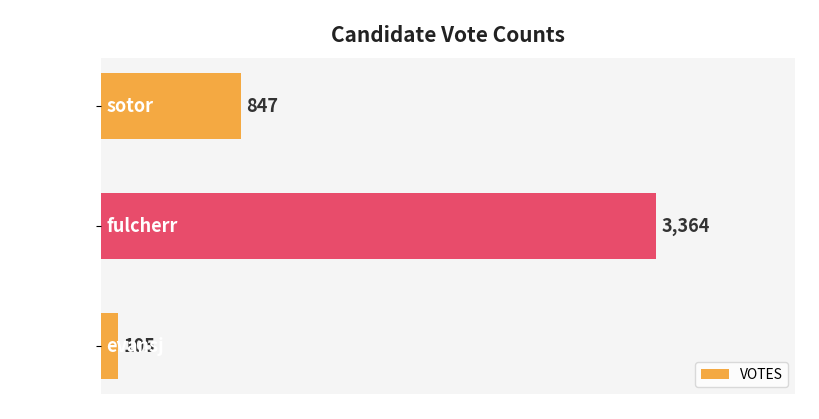

List the labels in order of value, largest first.

fulcherr, sotor, evansj